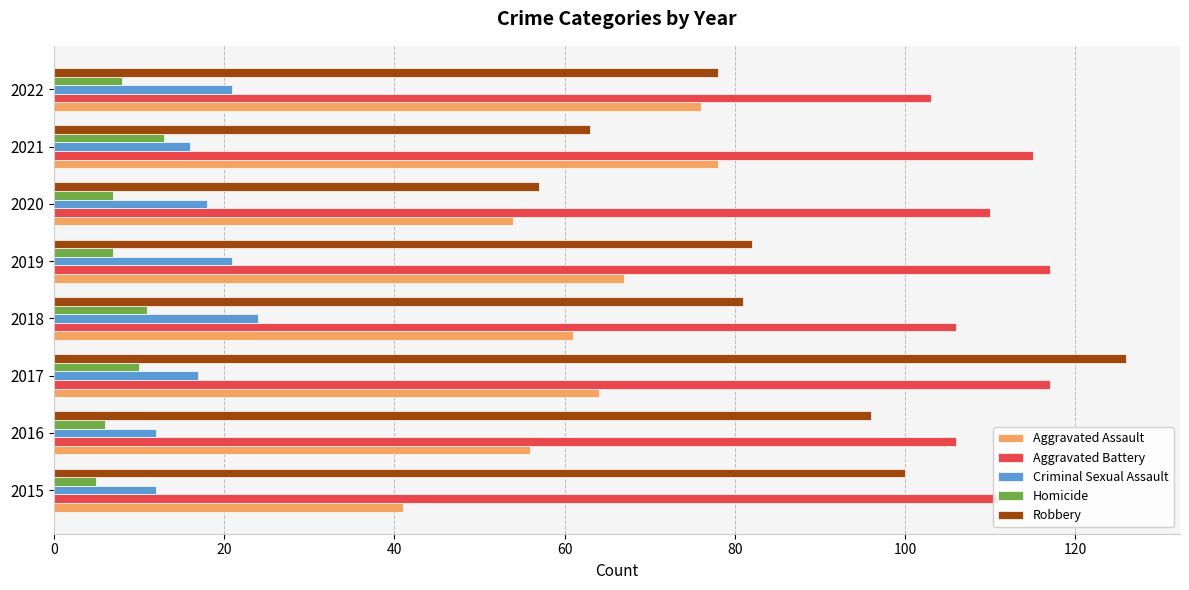

What is the minimum value shown in the chart?

5